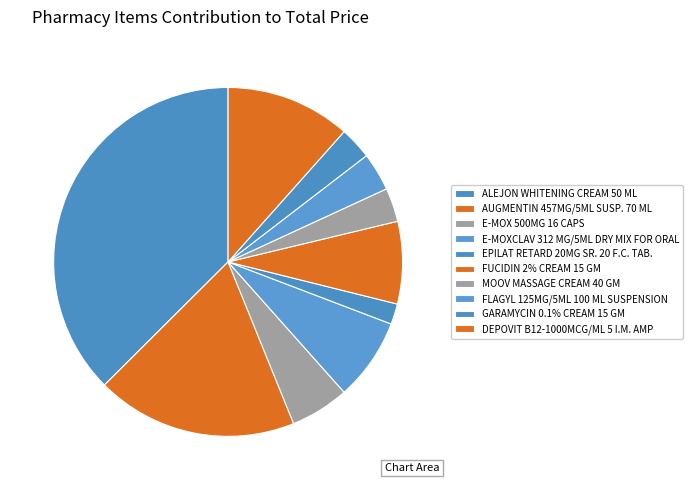

Does any single category account for the majority?

No